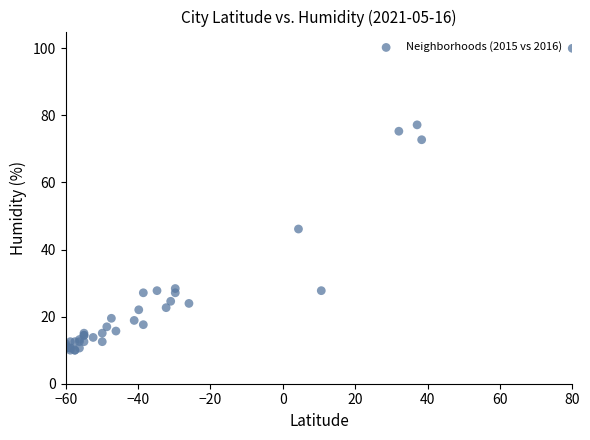

What Y value in the scatter plot is closest to 55?

46.1